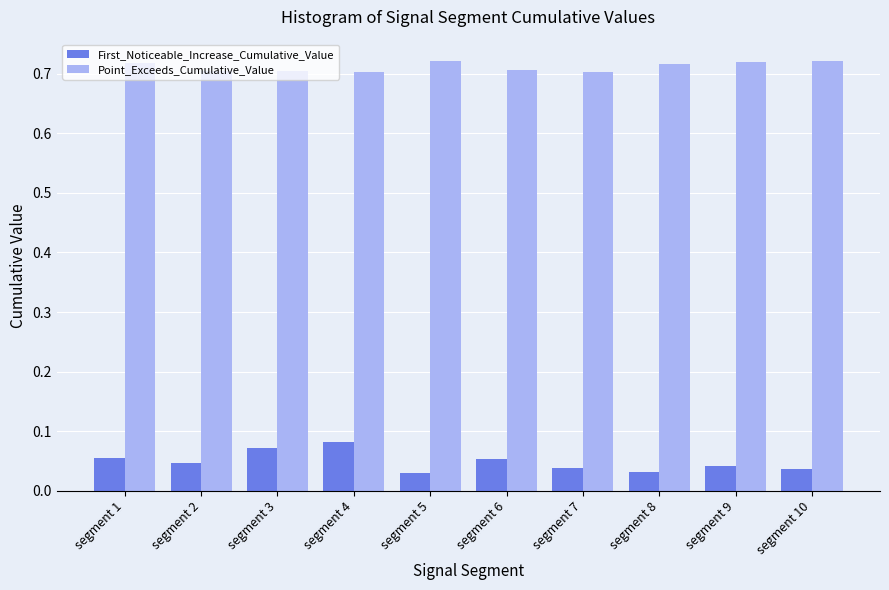

What is the sum of the Point_Exceeds_Cumulative_Value values at segment 1 and segment 7?

1.4